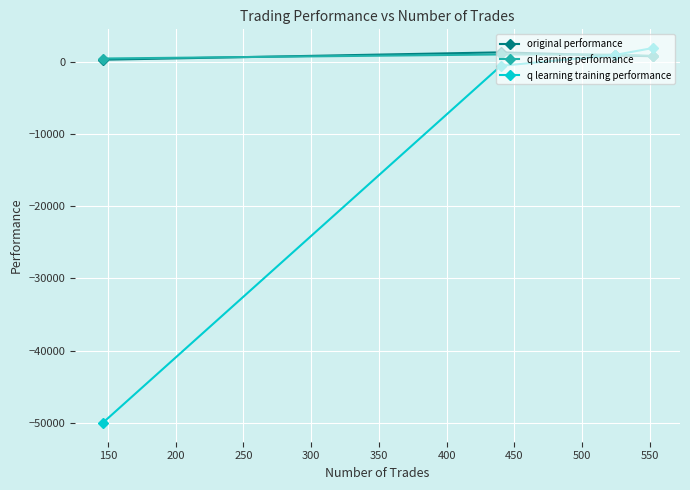

What are all the series names shown in the legend?

original performance, q learning performance, q learning training performance